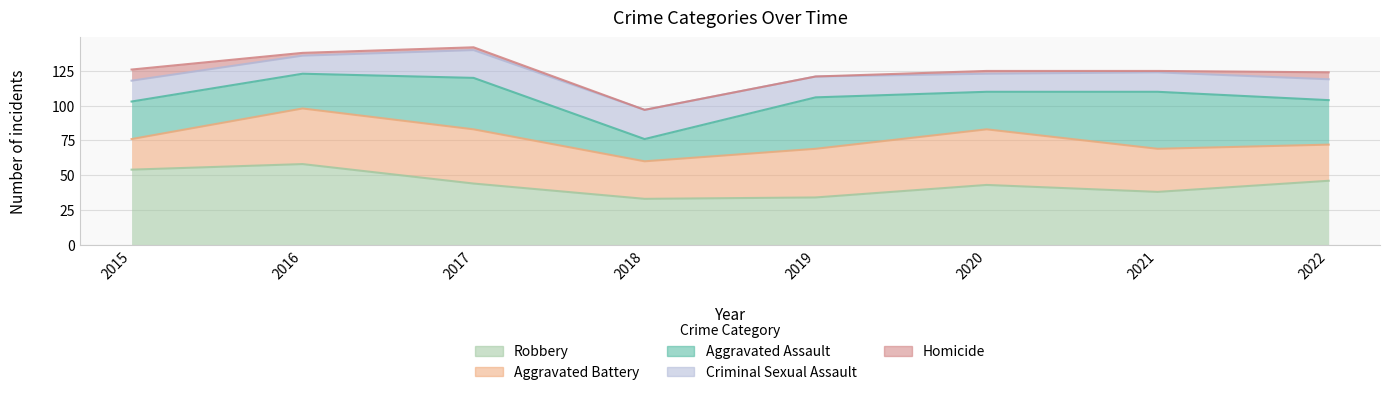

The value of Robbery at 2018 is 51. True or false?

False